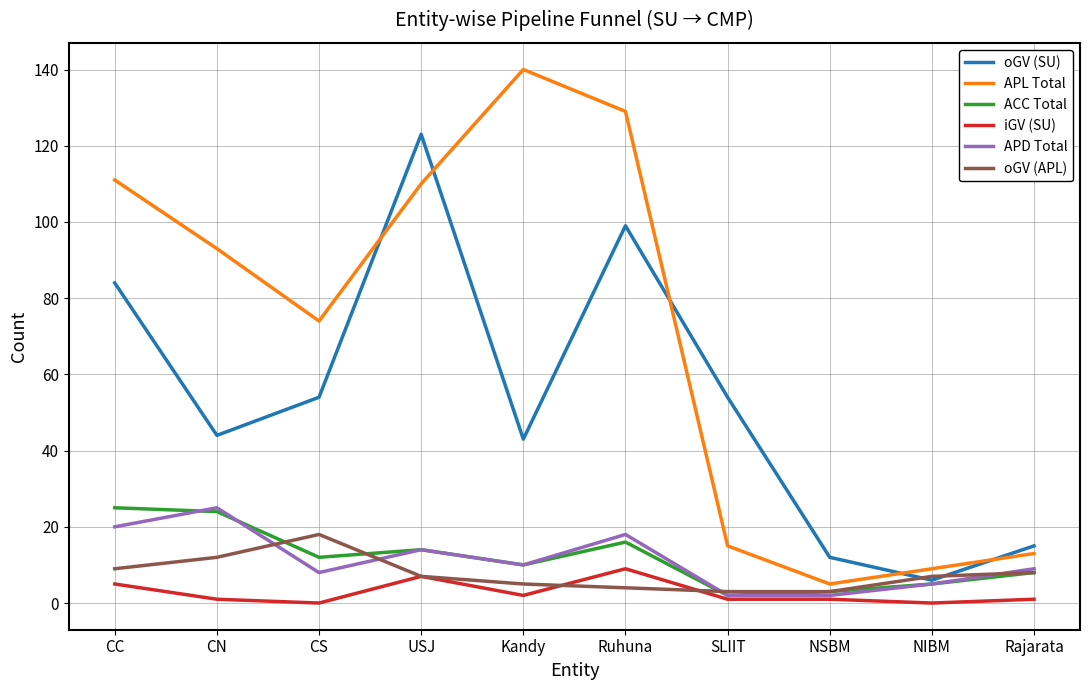

Count the number of data series in this chart.

6